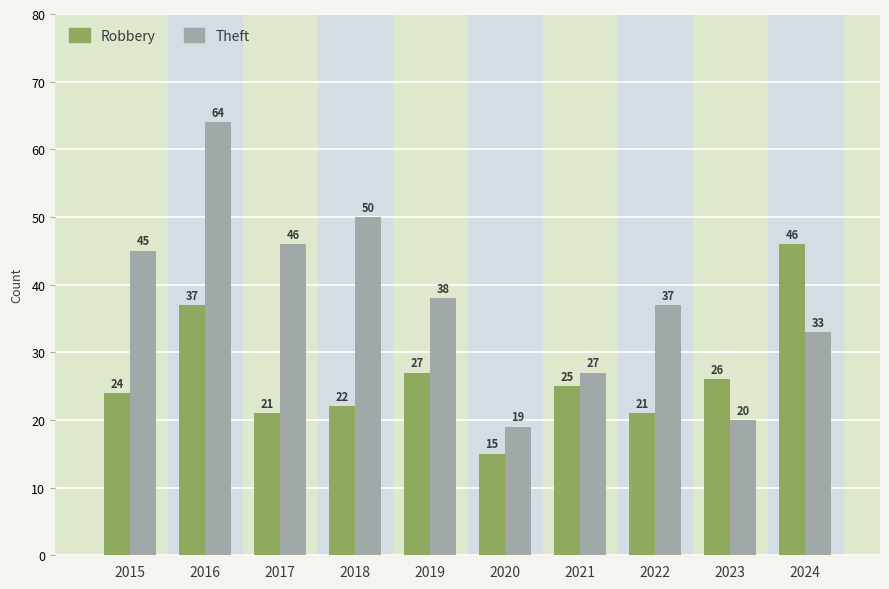

Reading left to right, list all the values displayed in this chart.

Robbery: 2015=24	2016=37	2017=21	2018=22	2019=27	2020=15	2021=25	2022=21	2023=26	2024=46
Theft: 2015=45	2016=64	2017=46	2018=50	2019=38	2020=19	2021=27	2022=37	2023=20	2024=33